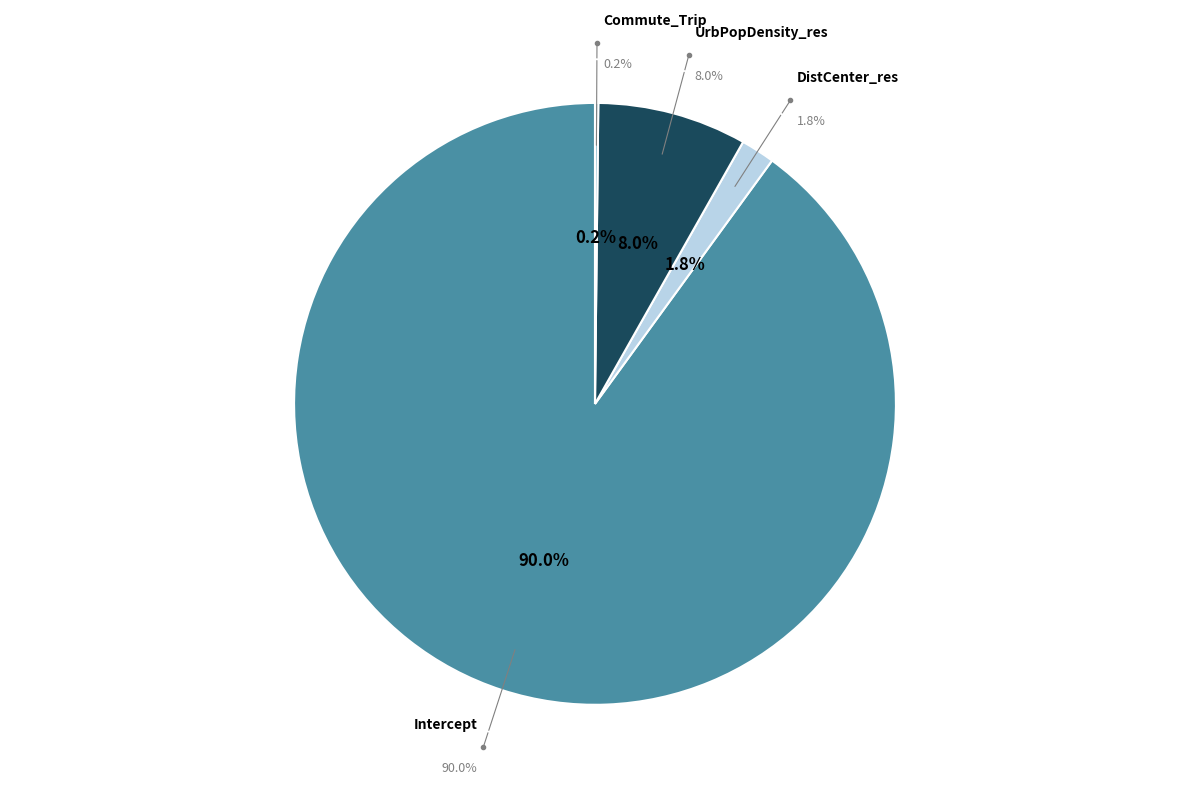

Rank the categories by value from highest to lowest.

Intercept, UrbPopDensity_res, DistCenter_res, Commute_Trip